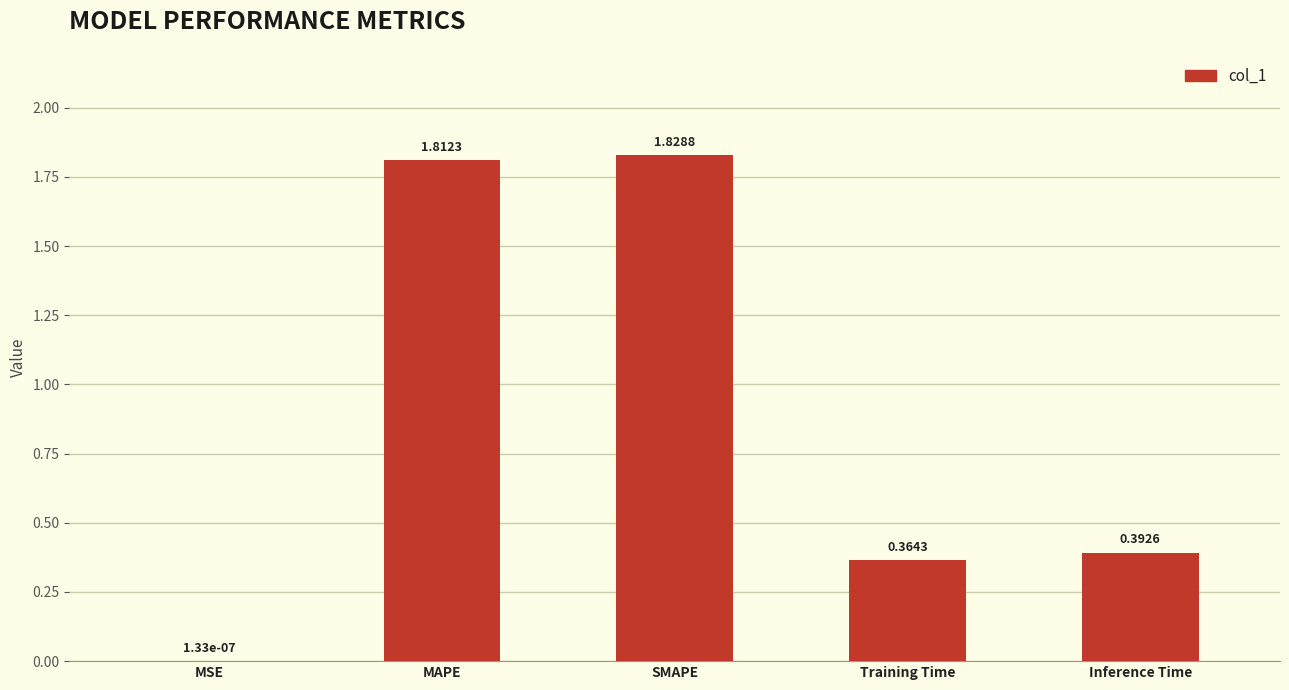

Where is the data nearest to the value 0?

MSE